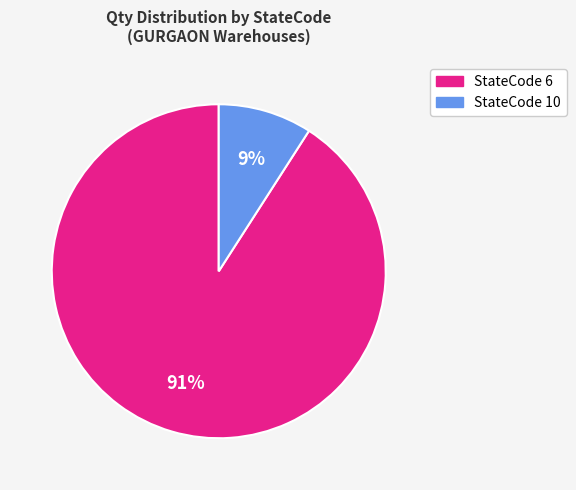

Is there any slice that represents more than half of the pie?

Yes